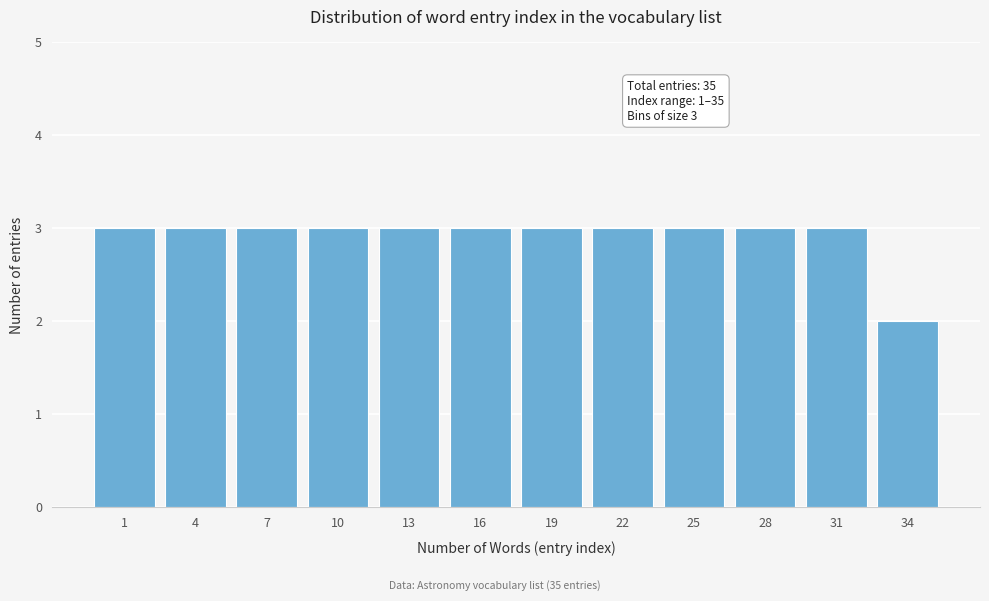

Reading left to right, transcribe all the data shown in this chart.

1=3	4=3	7=3	10=3	13=3	16=3	19=3	22=3	25=3	28=3	31=3	34=2